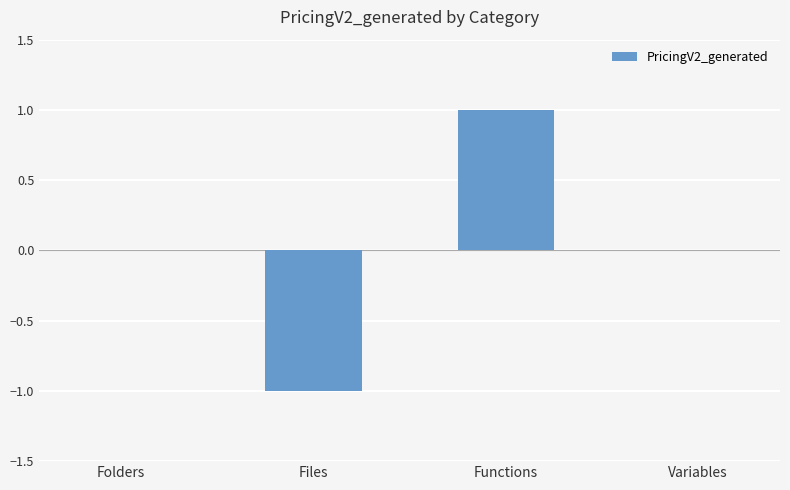

What is the change in value from Files to Variables?

+1